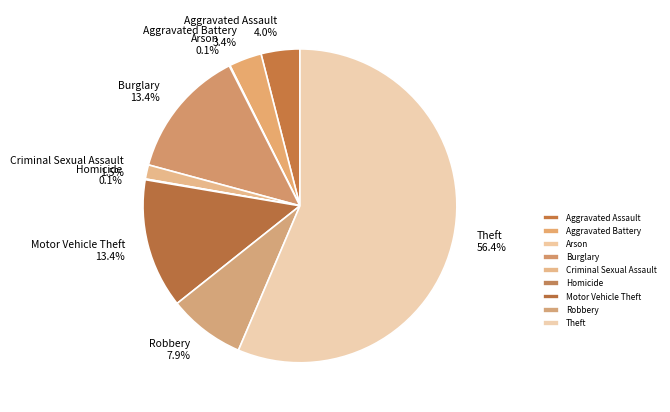

Is the sum of Motor Vehicle Theft and Burglary greater than half?

No